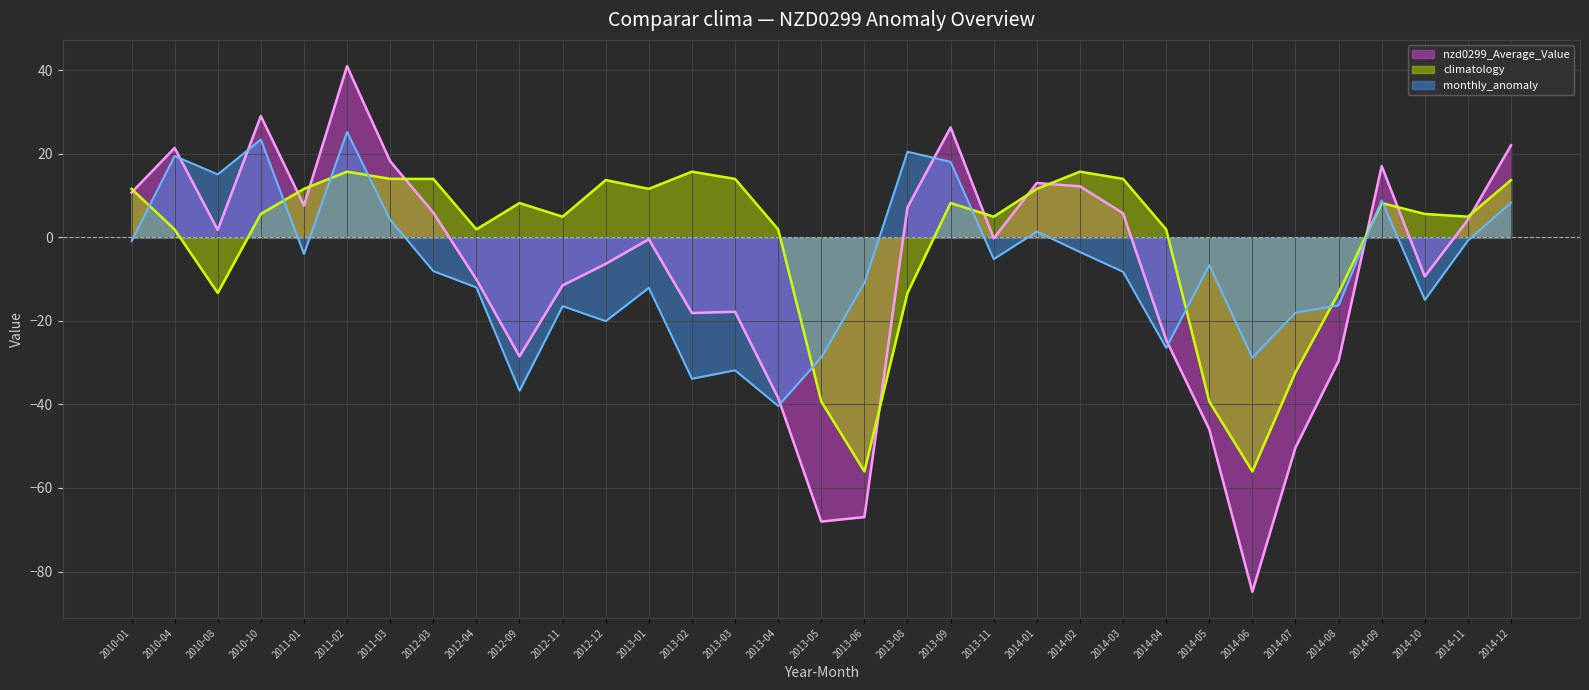

At which category does nzd0299_Average_Value reach its first local peak?

2010-04